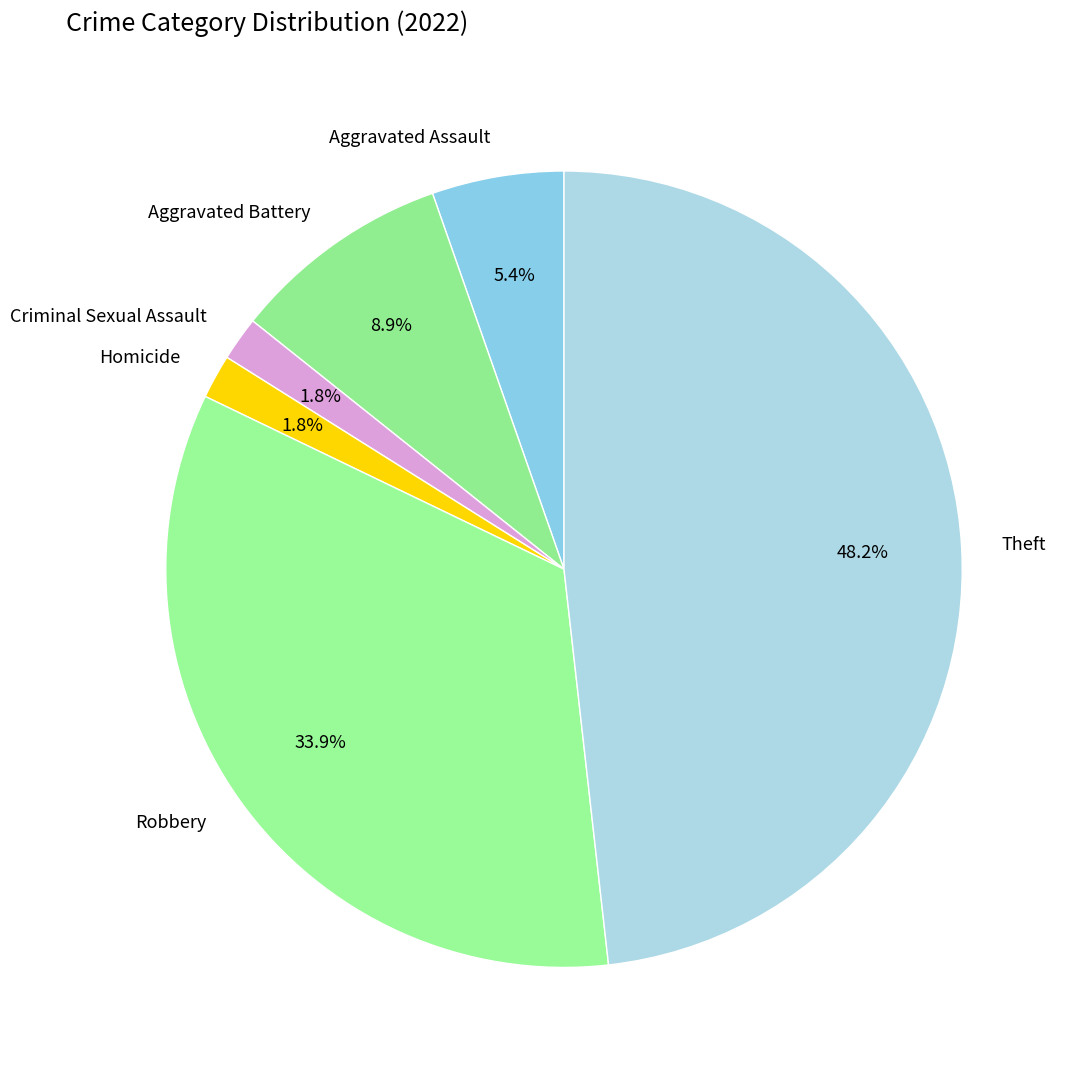

Which has a higher value, Criminal Sexual Assault or Aggravated Battery?

Aggravated Battery